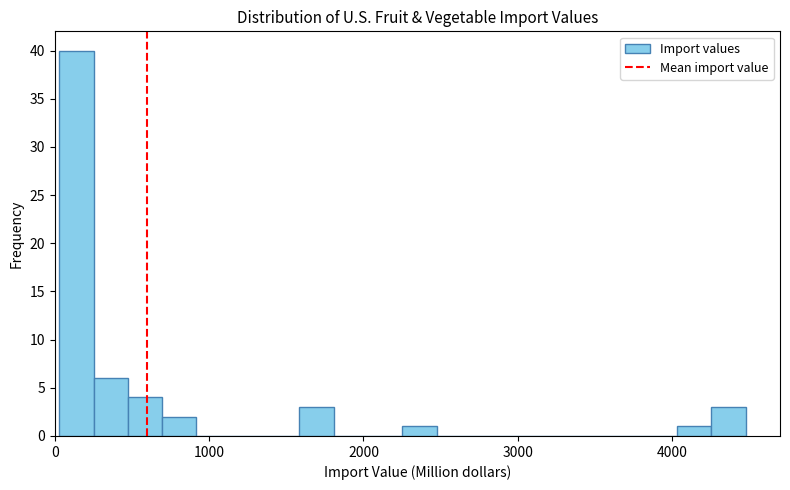

Around what value on the x-axis is the tallest bar? Give the approximate position of its centre, as read against the axis.

100